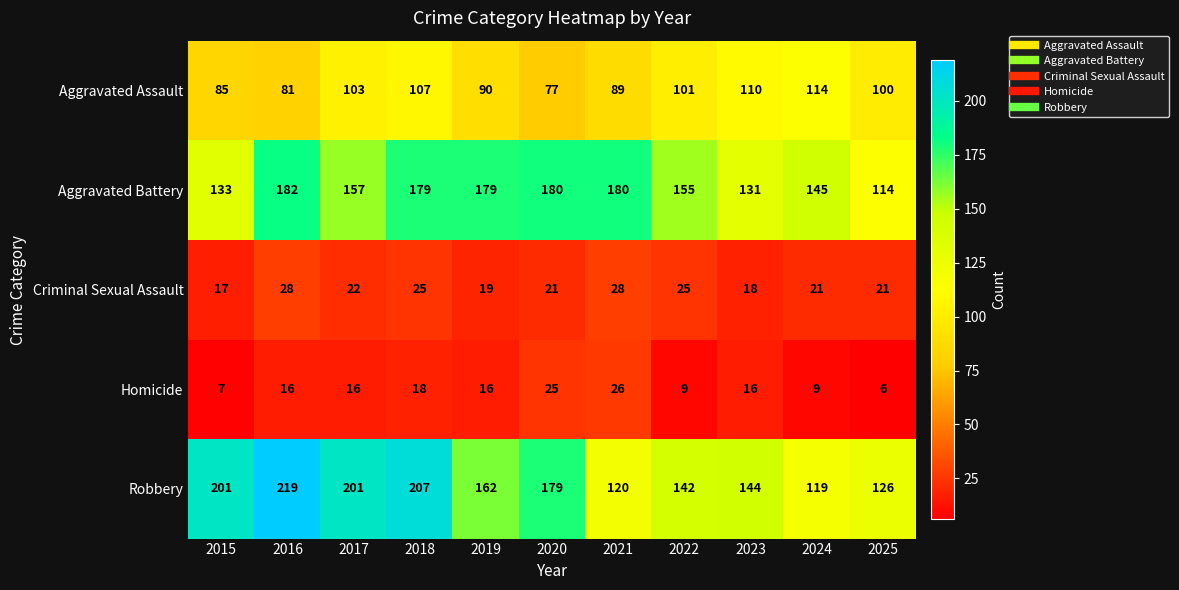

What is the average value of the Homicide series?

15